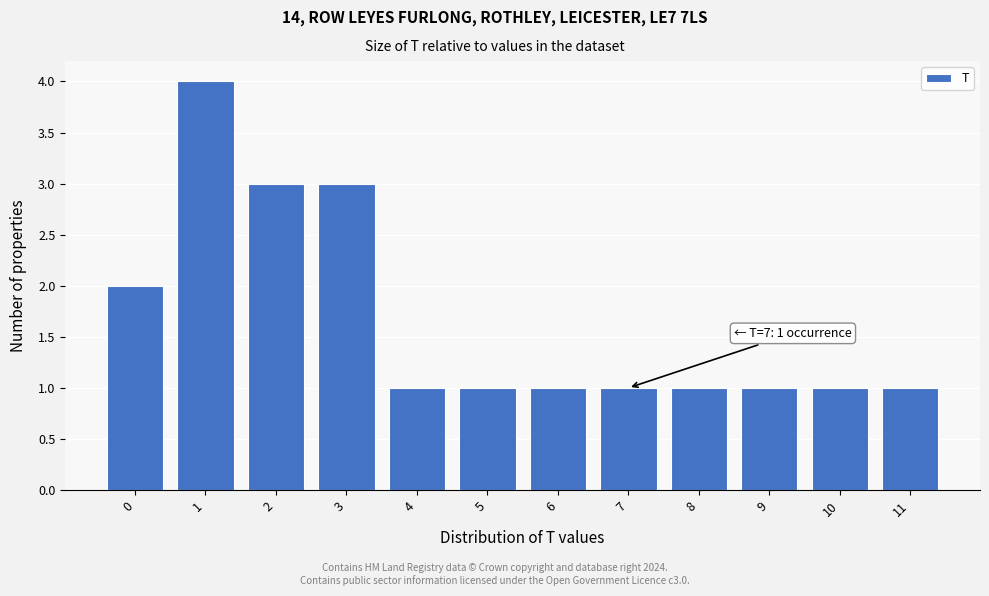

Which range on the x-axis has the tallest bar?

0.5 to 1.5